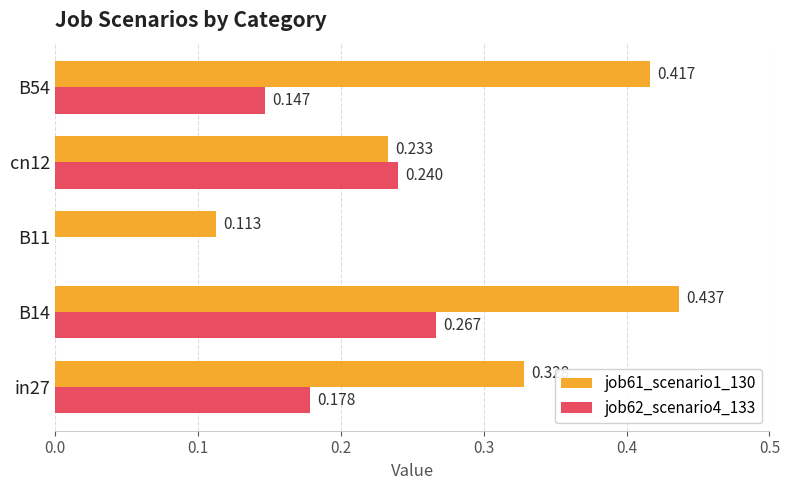

What is the sum of all job62_scenario4_133 values?

0.8